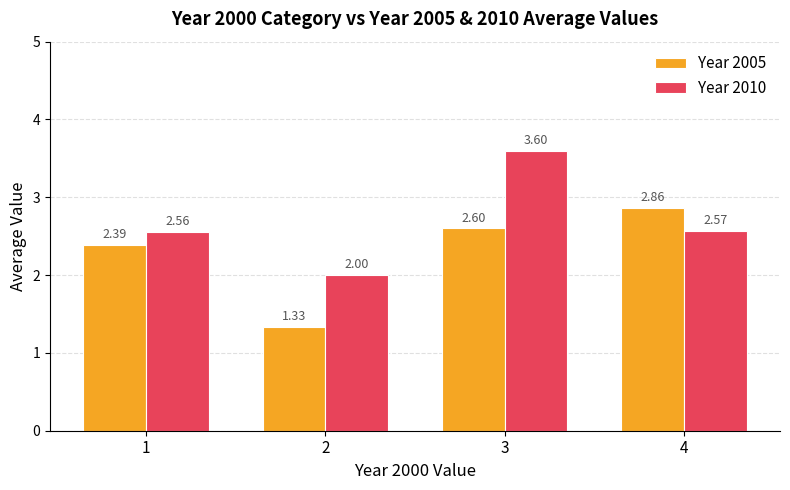

Is the value of Year 2010 at 2 greater than the value of Year 2005 at 2?

Yes